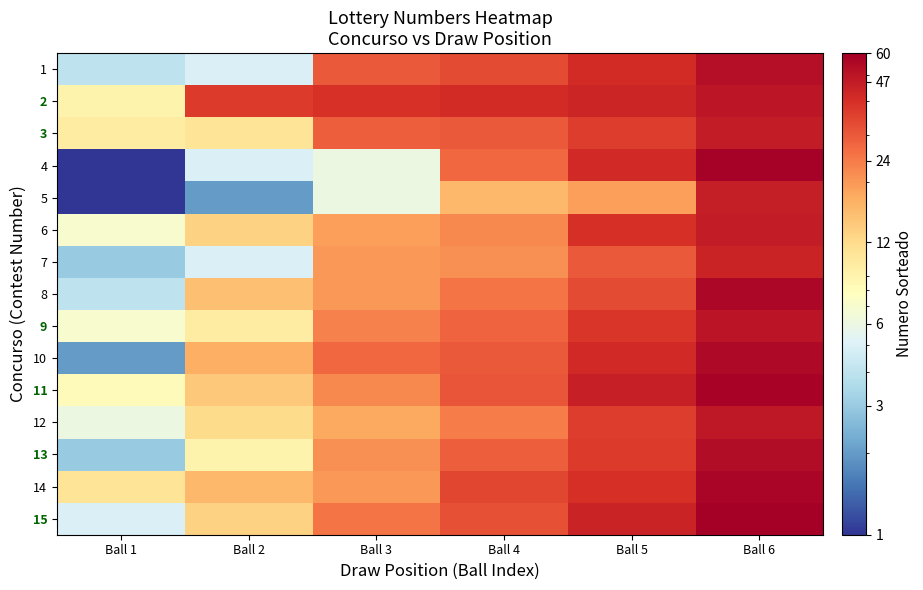

Reading left to right, list all the values displayed in this chart.

1: Ball 1=4	Ball 2=5	Ball 3=30	Ball 4=33	Ball 5=41	Ball 6=52
2: Ball 1=9	Ball 2=37	Ball 3=39	Ball 4=41	Ball 5=43	Ball 6=49
3: Ball 1=10	Ball 2=11	Ball 3=29	Ball 4=30	Ball 5=36	Ball 6=47
4: Ball 1=1	Ball 2=5	Ball 3=6	Ball 4=27	Ball 5=42	Ball 6=59
5: Ball 1=1	Ball 2=2	Ball 3=6	Ball 4=16	Ball 5=19	Ball 6=46
6: Ball 1=7	Ball 2=13	Ball 3=19	Ball 4=22	Ball 5=40	Ball 6=47
7: Ball 1=3	Ball 2=5	Ball 3=20	Ball 4=21	Ball 5=30	Ball 6=44
8: Ball 1=4	Ball 2=15	Ball 3=20	Ball 4=25	Ball 5=33	Ball 6=56
9: Ball 1=7	Ball 2=10	Ball 3=23	Ball 4=28	Ball 5=38	Ball 6=50
10: Ball 1=2	Ball 2=17	Ball 3=27	Ball 4=30	Ball 5=42	Ball 6=55
11: Ball 1=8	Ball 2=14	Ball 3=22	Ball 4=31	Ball 5=45	Ball 6=58
12: Ball 1=6	Ball 2=12	Ball 3=18	Ball 4=24	Ball 5=36	Ball 6=48
13: Ball 1=3	Ball 2=9	Ball 3=21	Ball 4=29	Ball 5=37	Ball 6=53
14: Ball 1=11	Ball 2=16	Ball 3=20	Ball 4=34	Ball 5=40	Ball 6=57
15: Ball 1=5	Ball 2=13	Ball 3=25	Ball 4=32	Ball 5=44	Ball 6=60